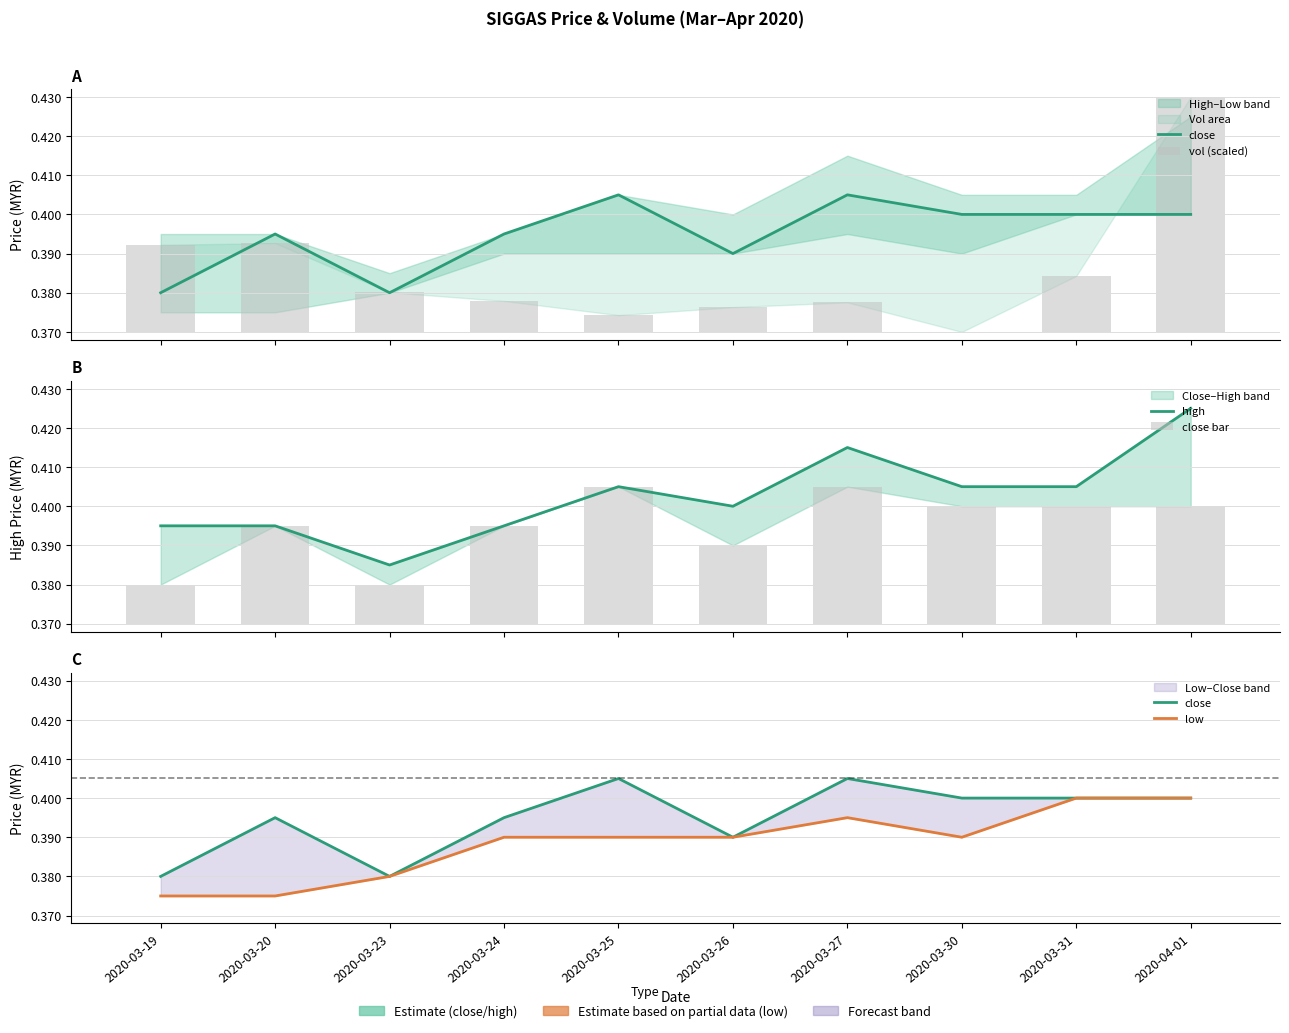

The value of close bar at 2020-03-30 is 0.0. True or false?

False